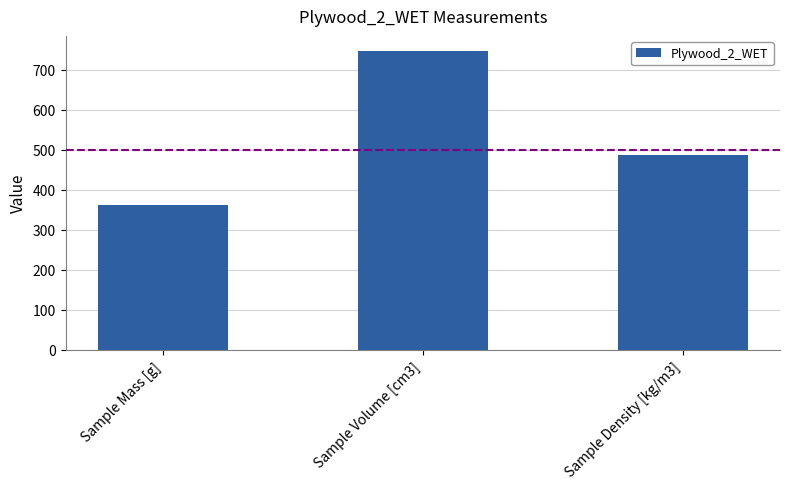

Between Sample Mass [g] and Sample Density [kg/m3], which is larger?

Sample Density [kg/m3]